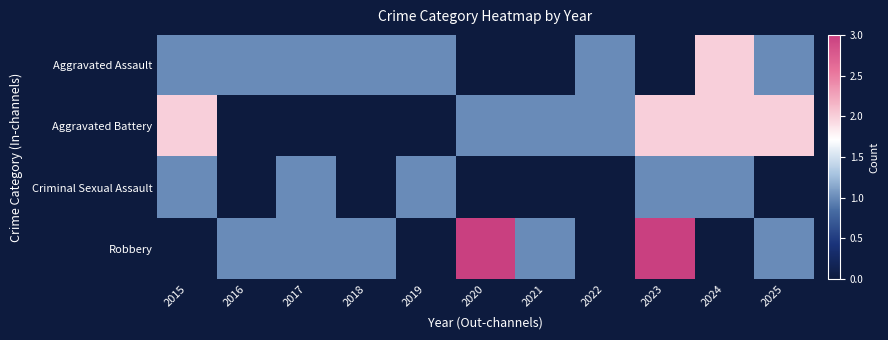

At 2018, list the series in order from smallest to largest.

Aggravated Battery, Criminal Sexual Assault, Aggravated Assault, Robbery